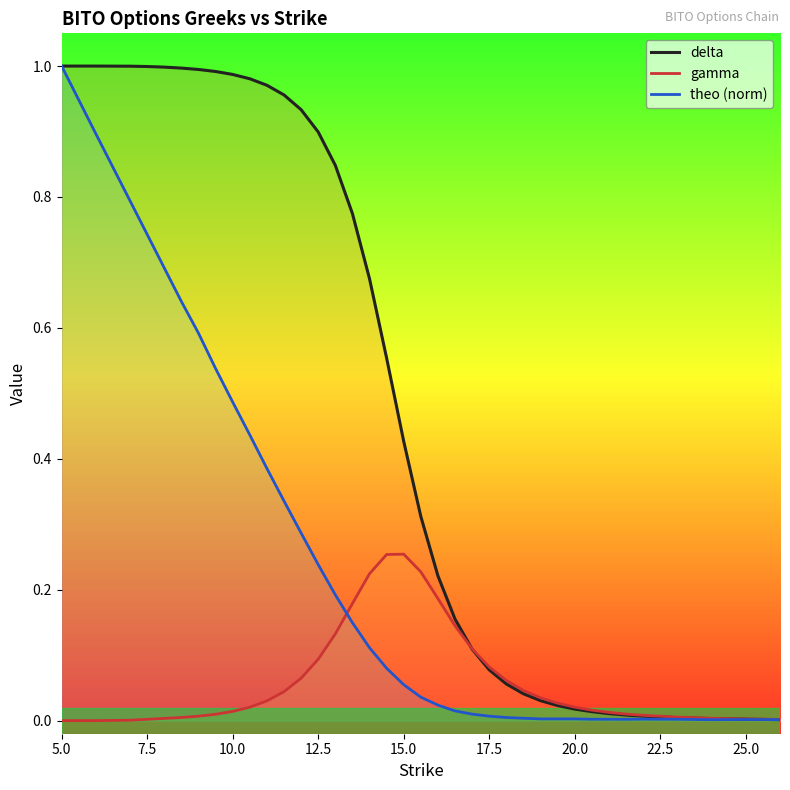

What is the label of the 37th point from the right?

5.0